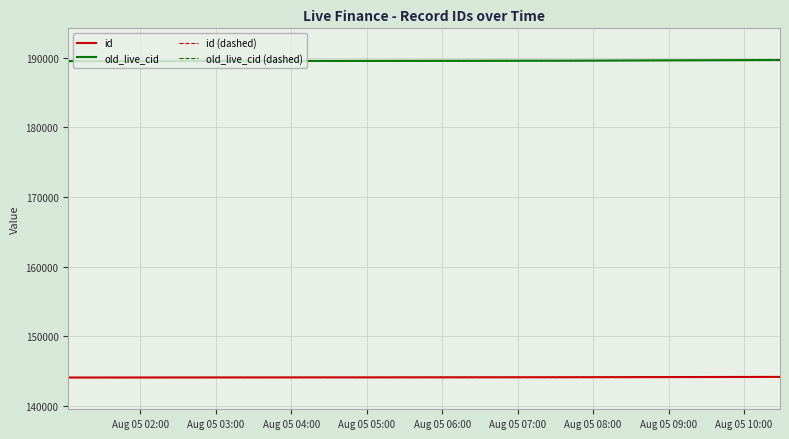

Is this an area chart (filled region under the line)?

No